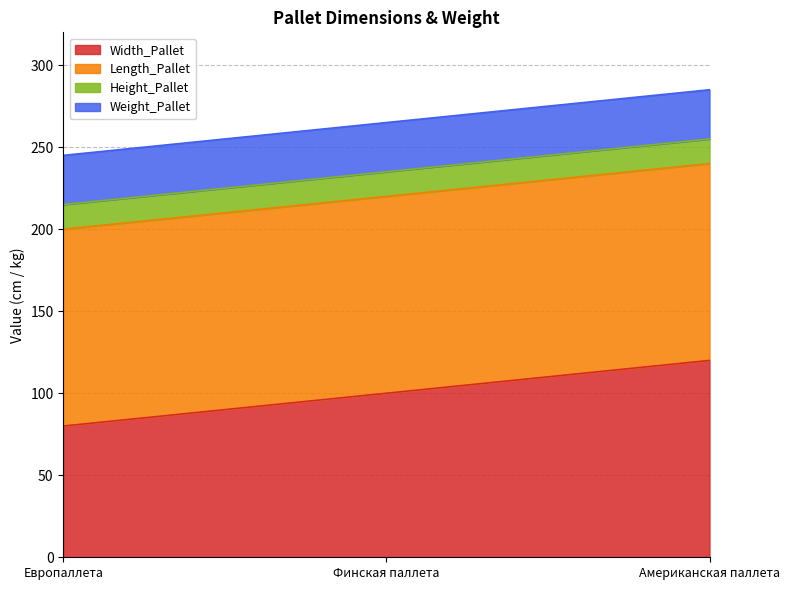

What is the value of the Length_Pallet point at the 3rd from the left?

120